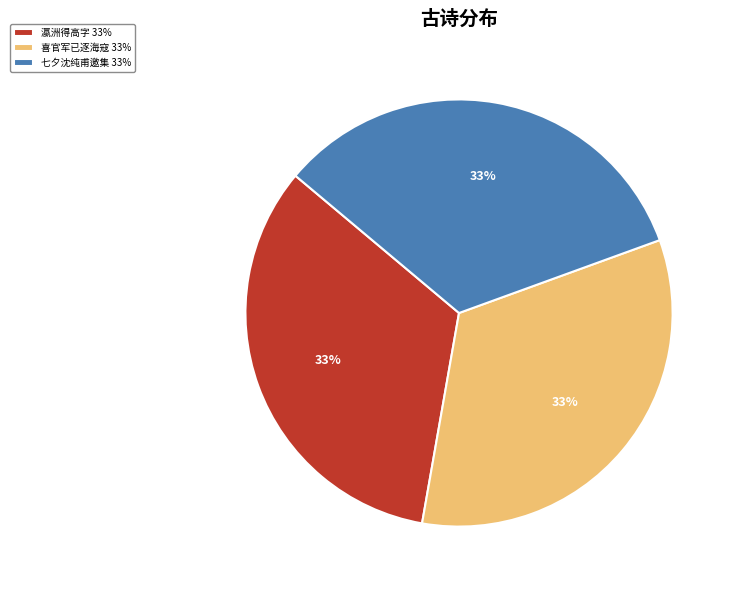

True or false: 瀛洲得高字 33% accounts for 39% of the total.

False